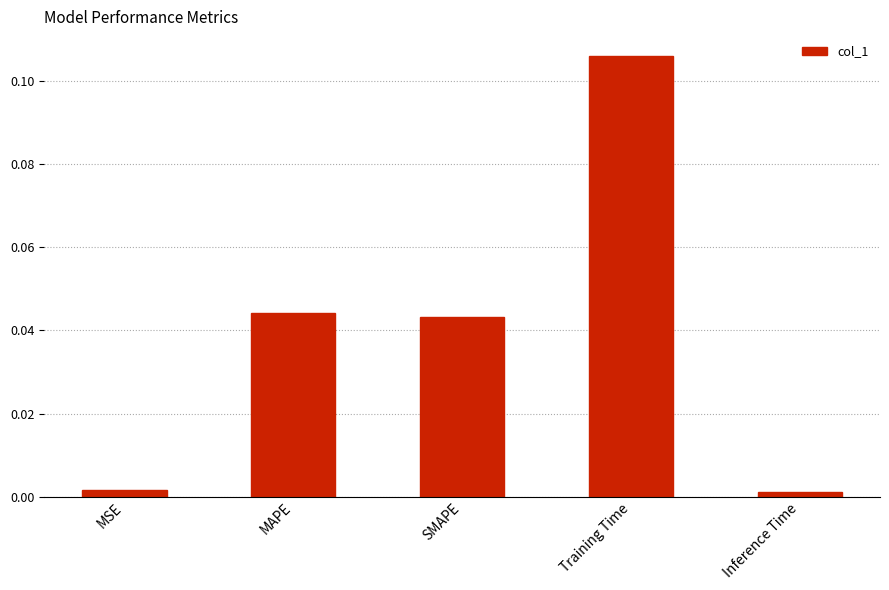

How many categories are shown in the chart?

5